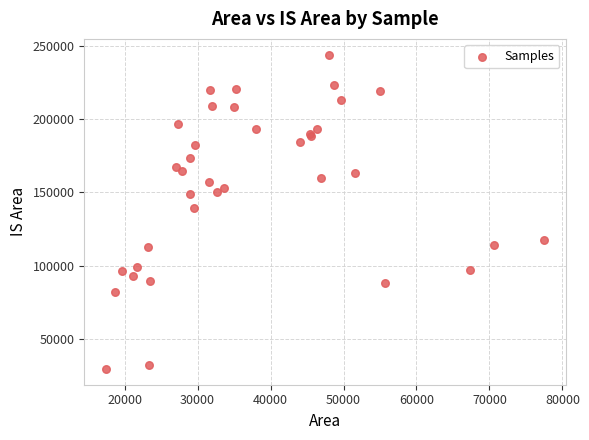

What Y value in the scatter plot is closest to 136769?

139650.0